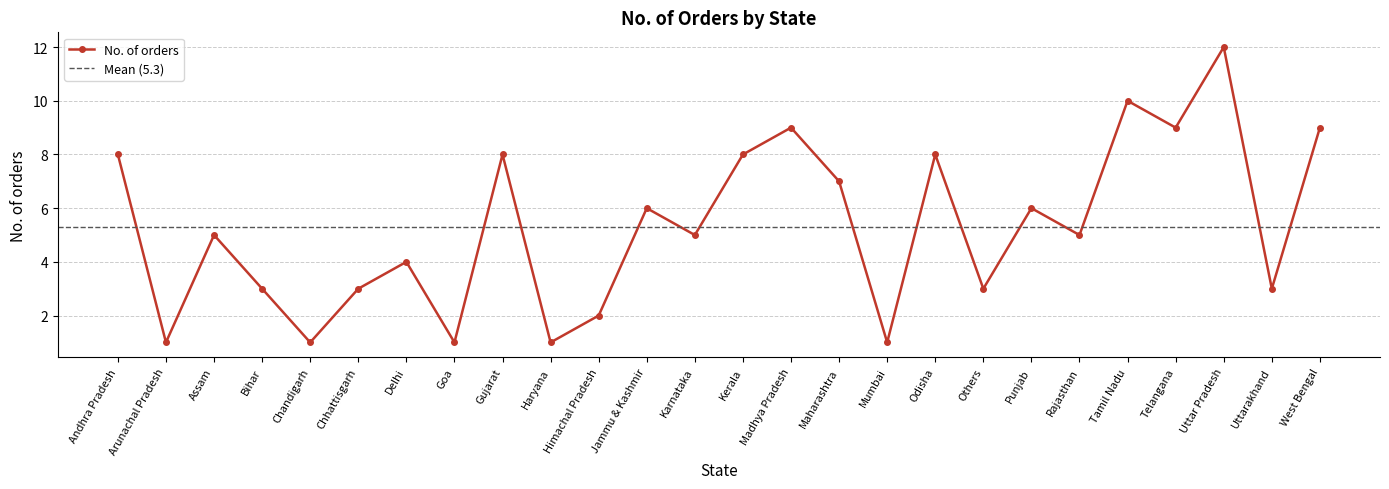

What is the difference between the maximum and minimum values?

11